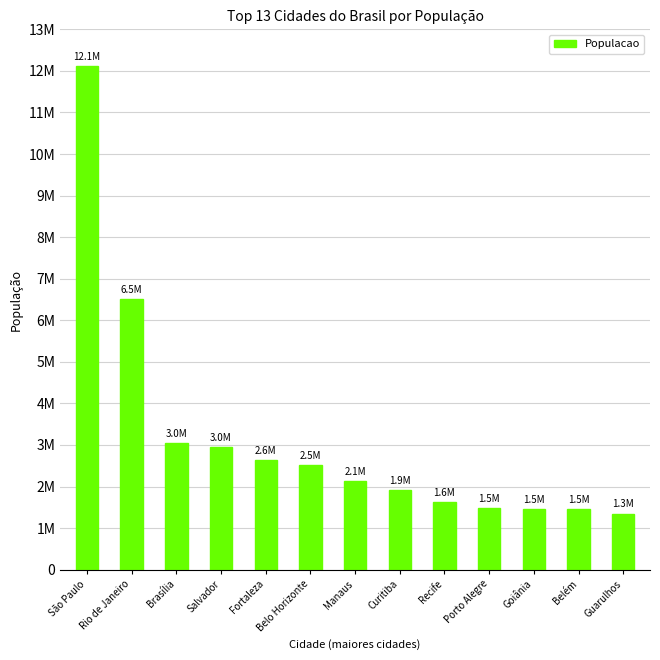

Does the chart contain any negative values?

No